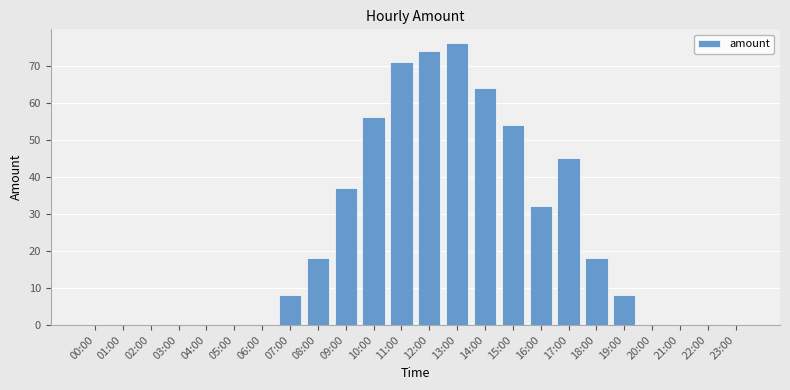

What is the ratio of the value at 07:00 to the value at 18:00?

0.4